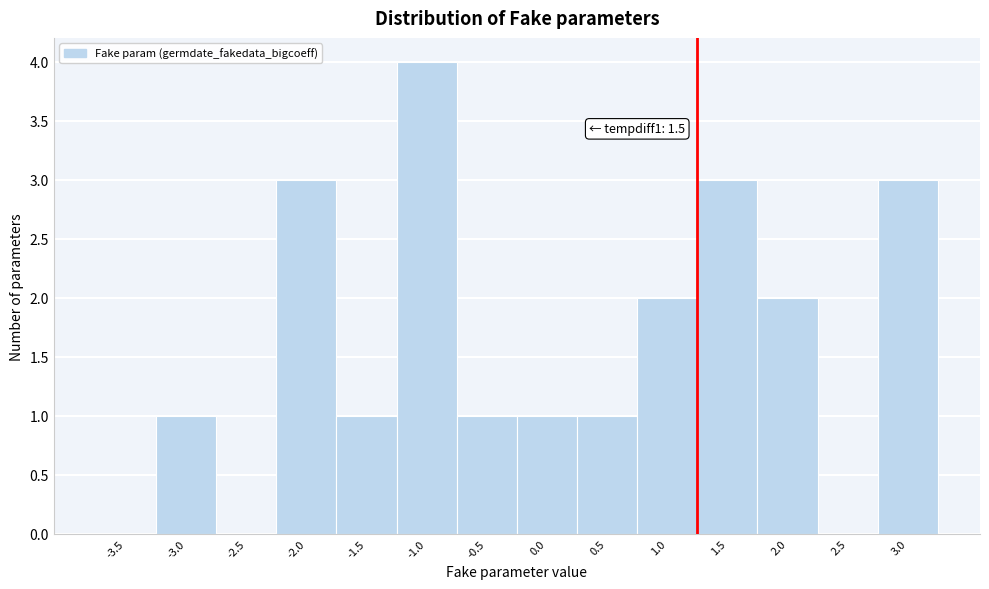

Reading left to right, list all the values displayed in this chart.

-3.5=0	-3.0=1	-2.5=0	-2.0=3	-1.5=1	-1.0=4	-0.5=1	0.0=1	0.5=1	1.0=2	1.5=3	2.0=2	2.5=0	3.0=3